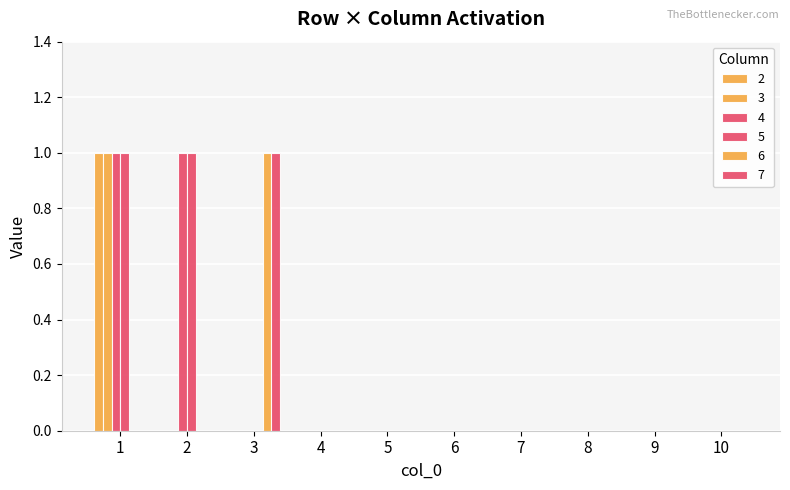

What is the maximum value shown in the chart?

1